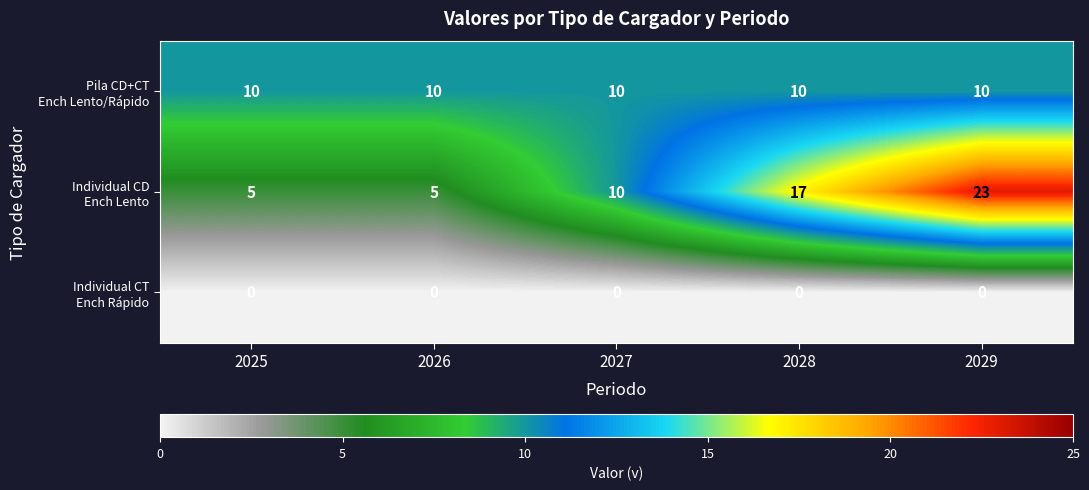

What is the total value across all series at 2028?

27